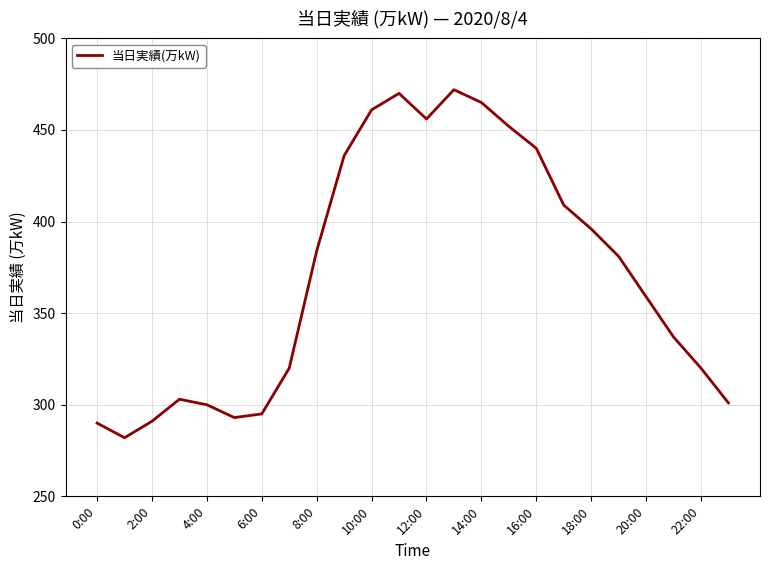

What is the smallest value displayed?

282